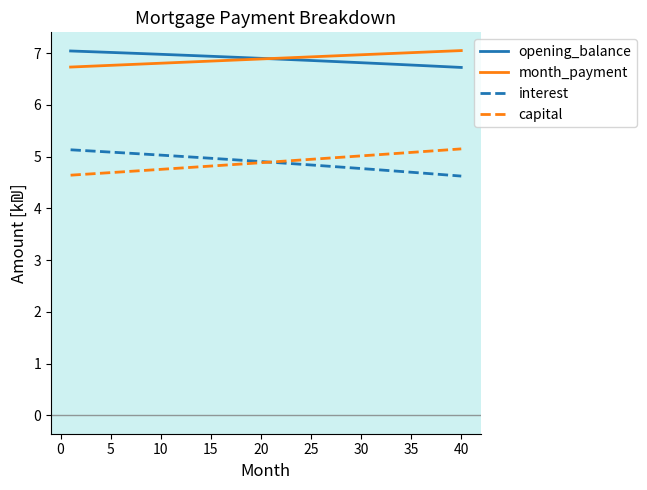

What is the greatest value displayed?

7.0